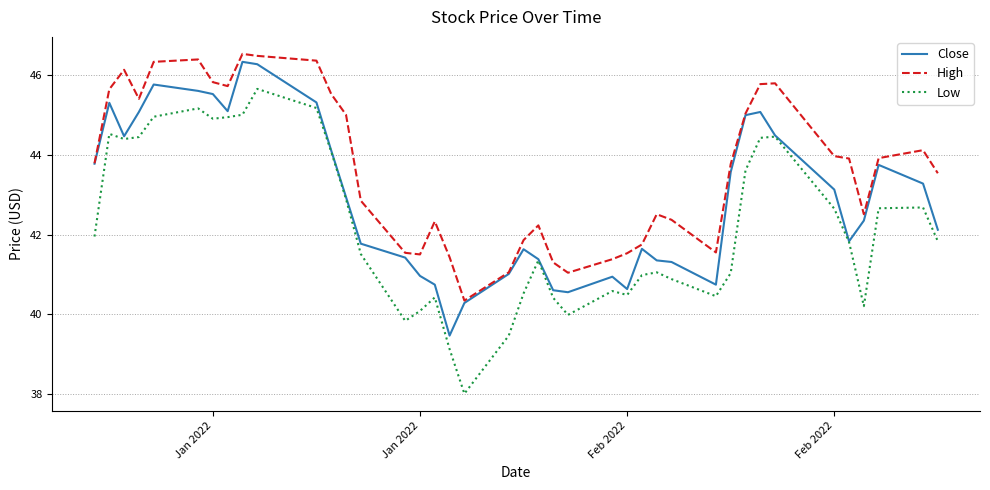

Rank the series by their average value, from highest to lowest.

High, Close, Low